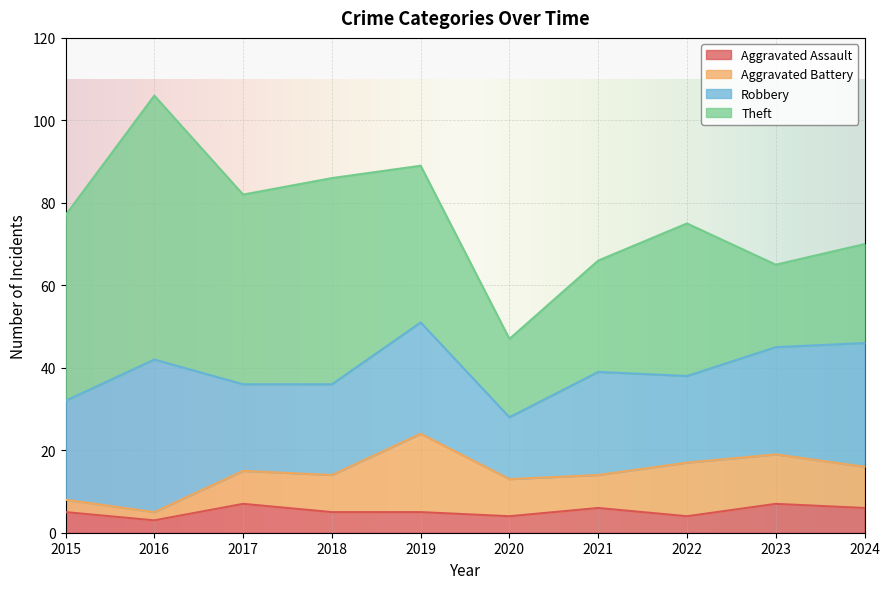

True or false: Aggravated Battery and Theft cross at least once.

False